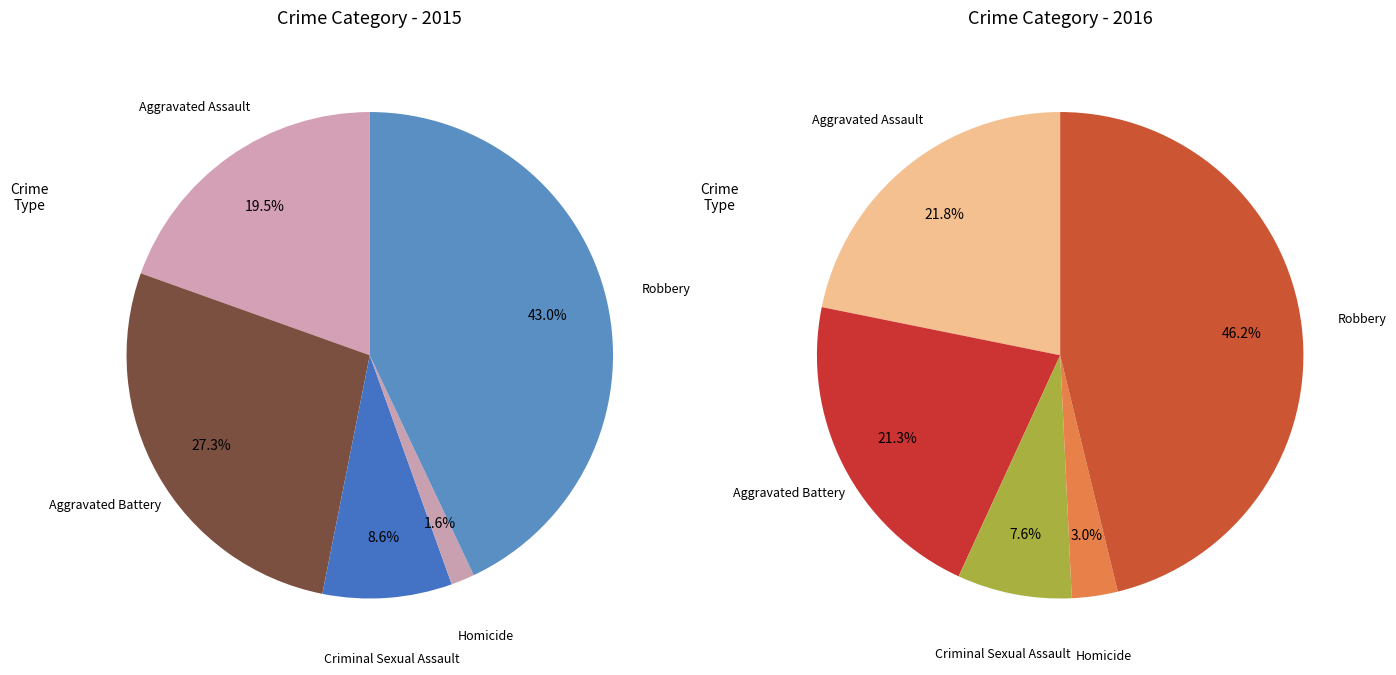

What is the largest slice in the pie chart?

Robbery